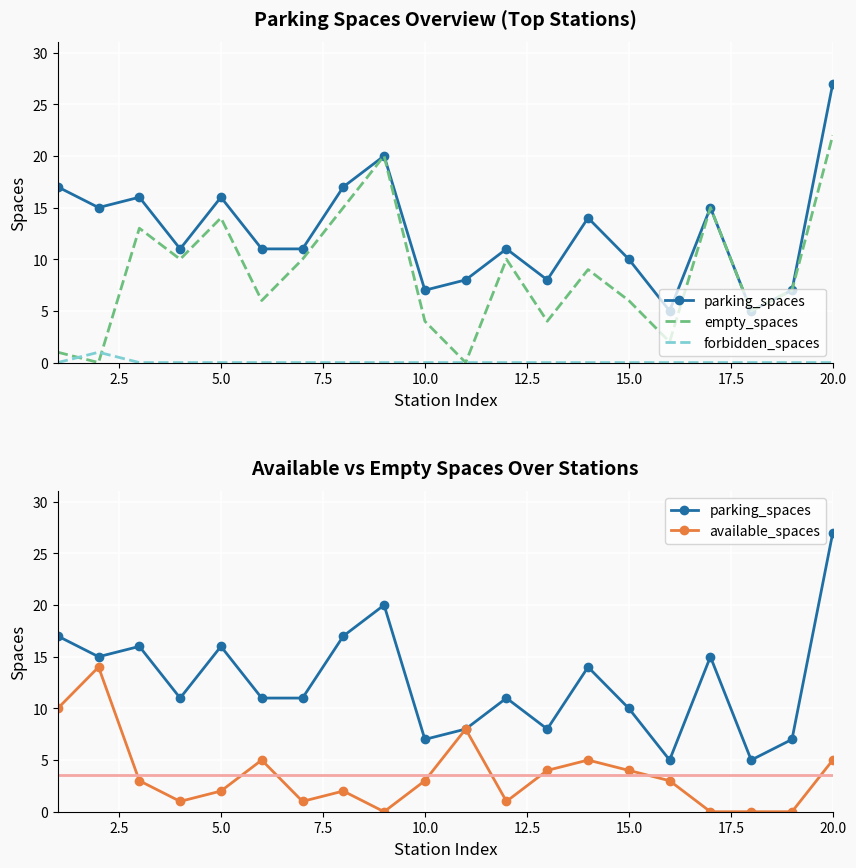

The forbidden_spaces series shows 0 at 16. True or false?

False